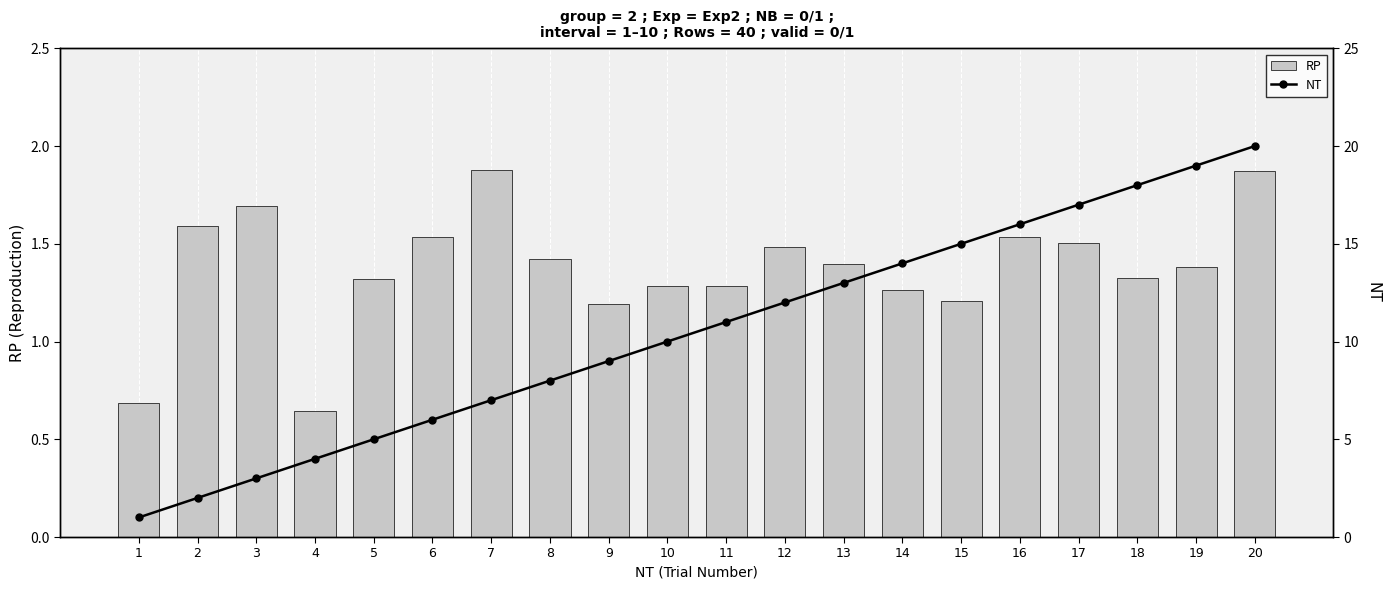

Is it true that RP equals 2.8 at 7?

False